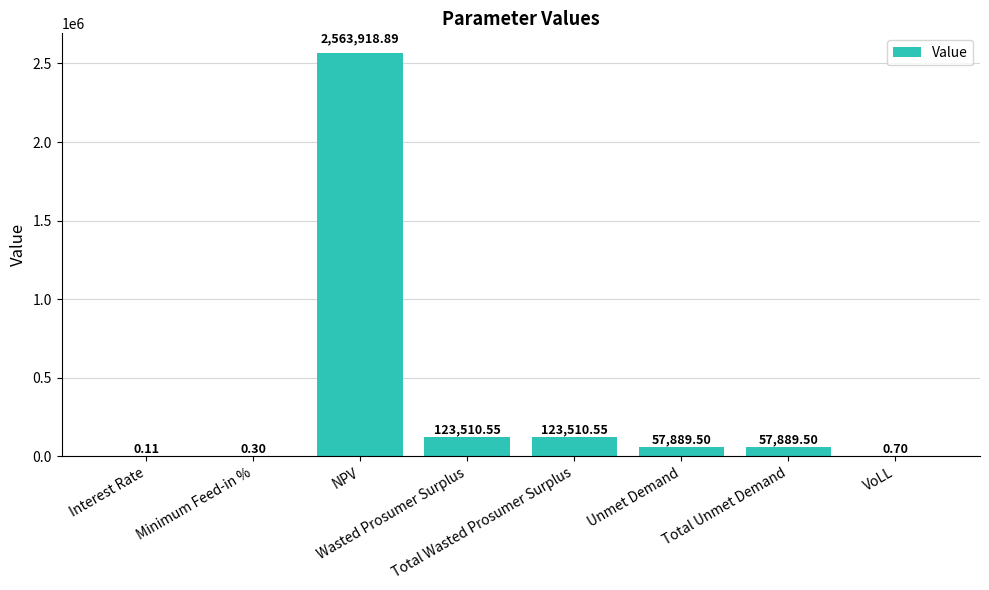

How many values exceed 57889?

5